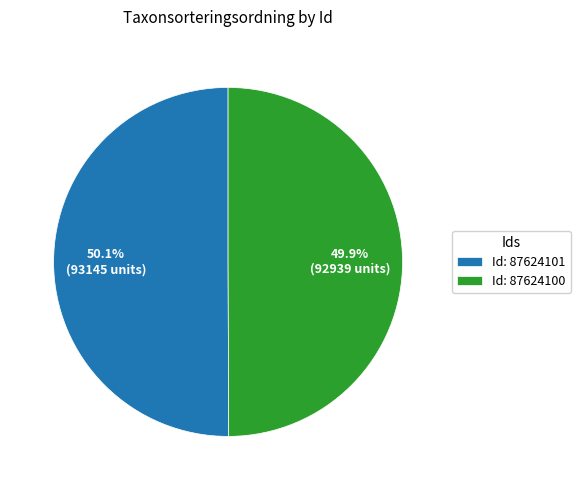

Is there a majority slice in this chart?

Yes